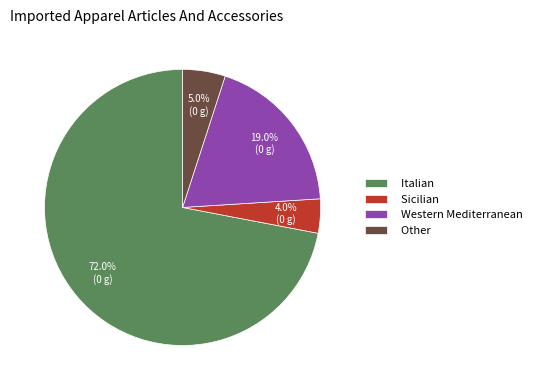

Rank the categories by value from highest to lowest.

Italian, Western Mediterranean, Other, Sicilian